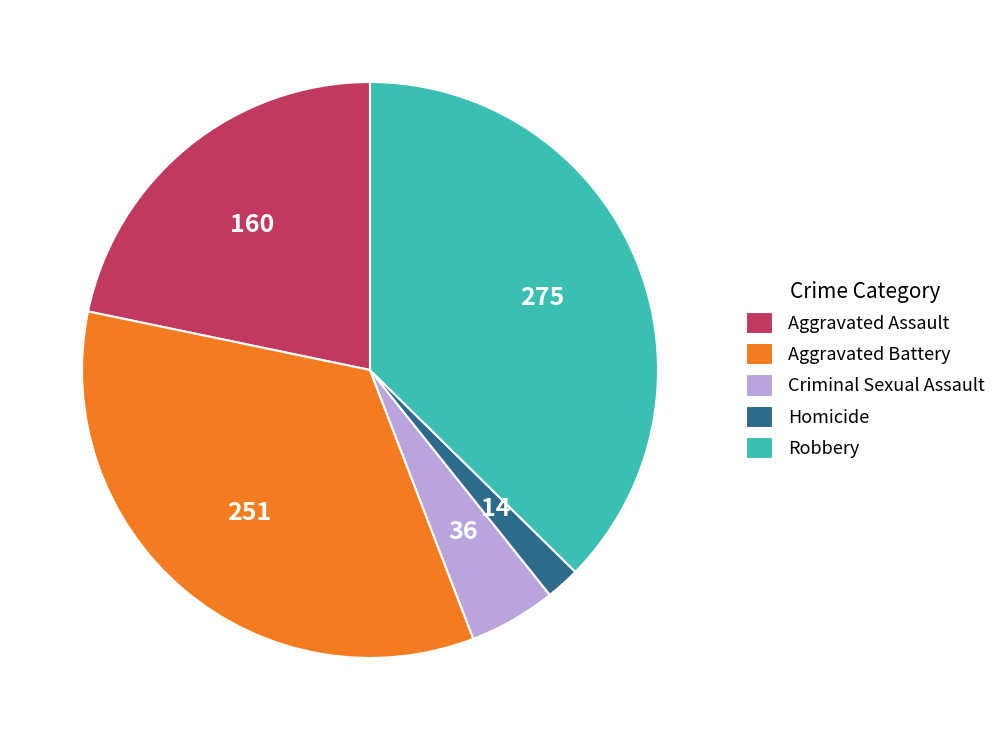

Is the sum of Criminal Sexual Assault and Homicide greater than half?

No